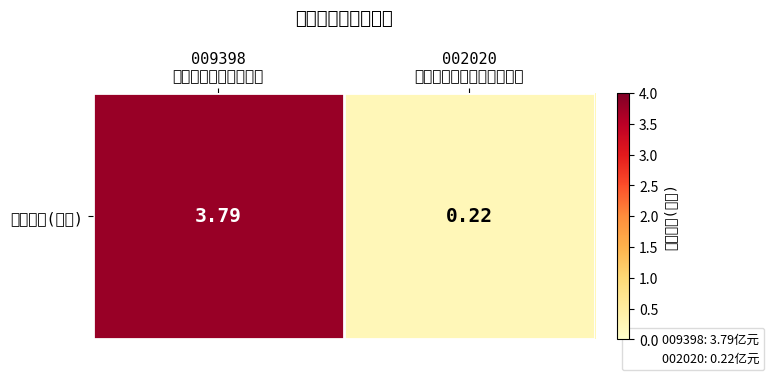

What is the difference between the values at 009398
华富成长企业精选股票 and 002020
国都创新驱动灵活配置混合?

3.6